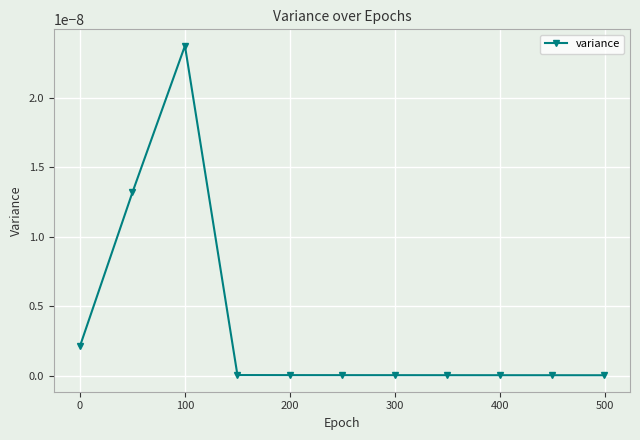

How many categories are shown in the chart?

11